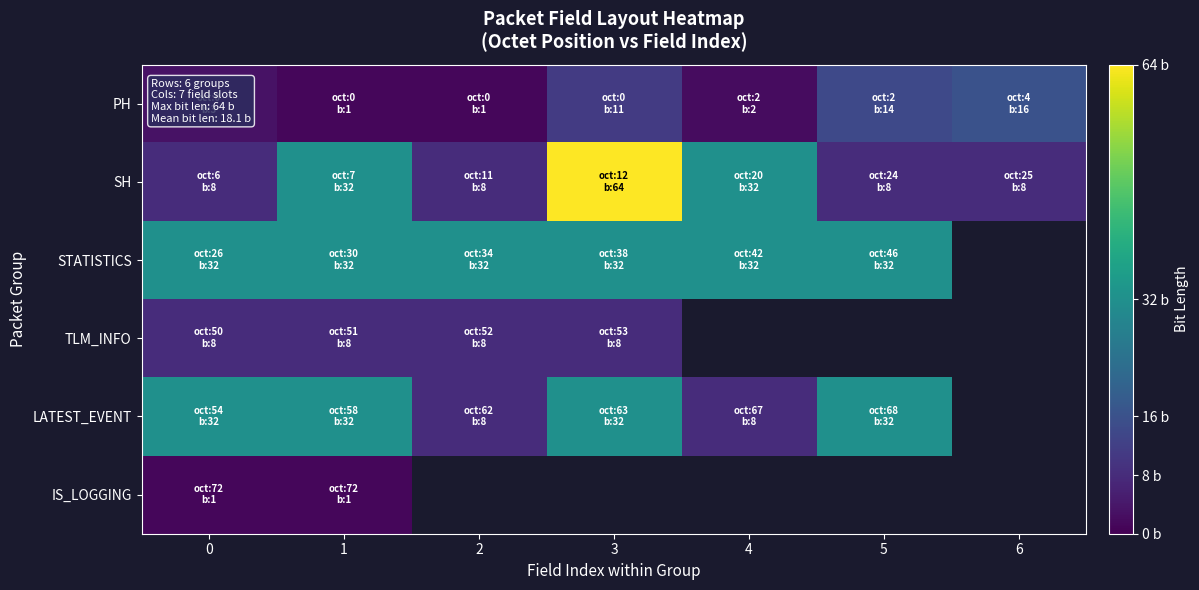

What is the minimum value for TLM_INFO?

8.0